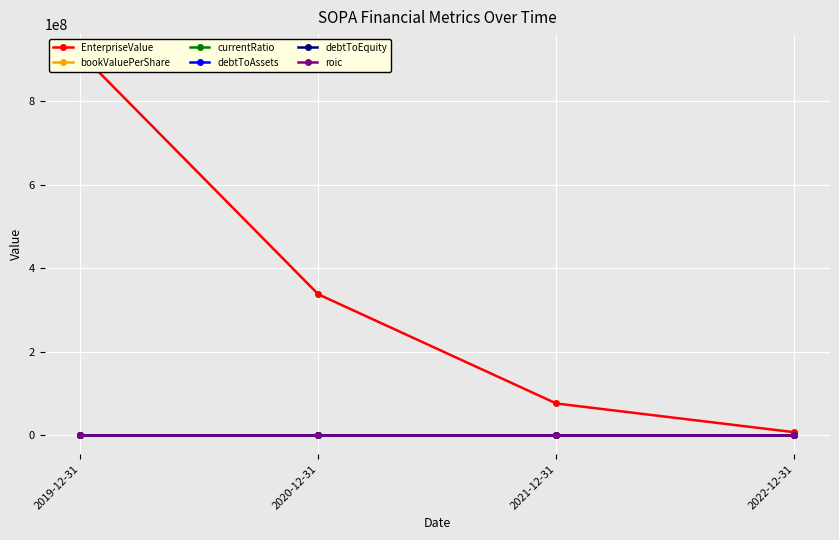

Is this an area chart (filled region under the line)?

No